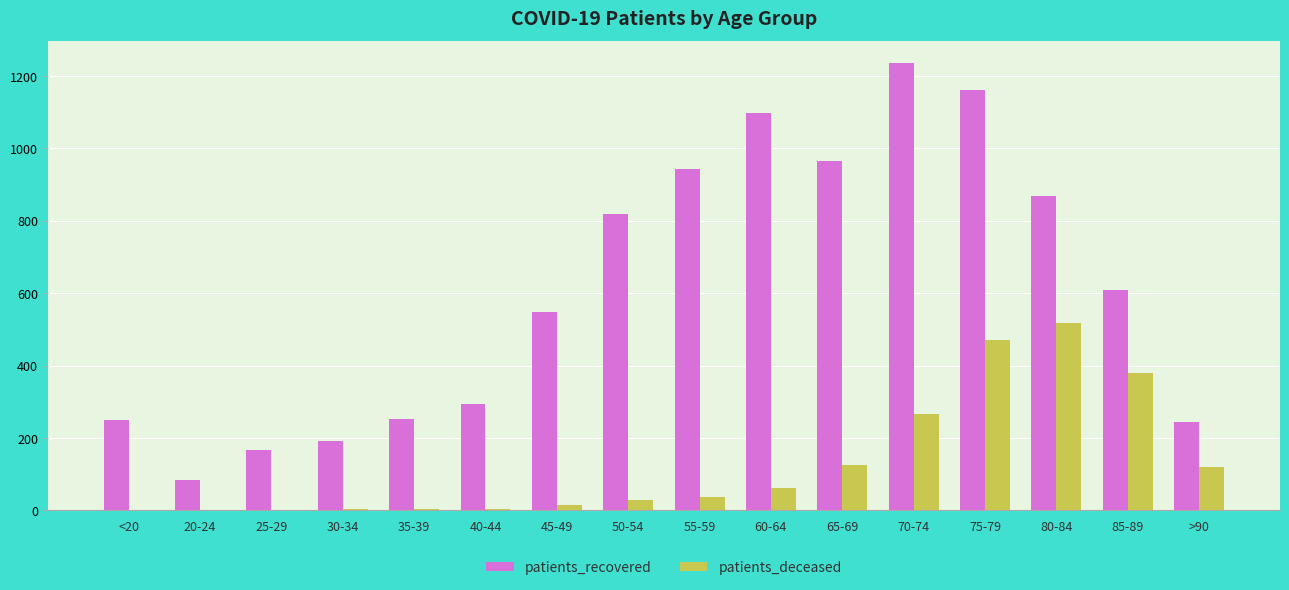

Which series has the largest total across all categories?

patients_recovered